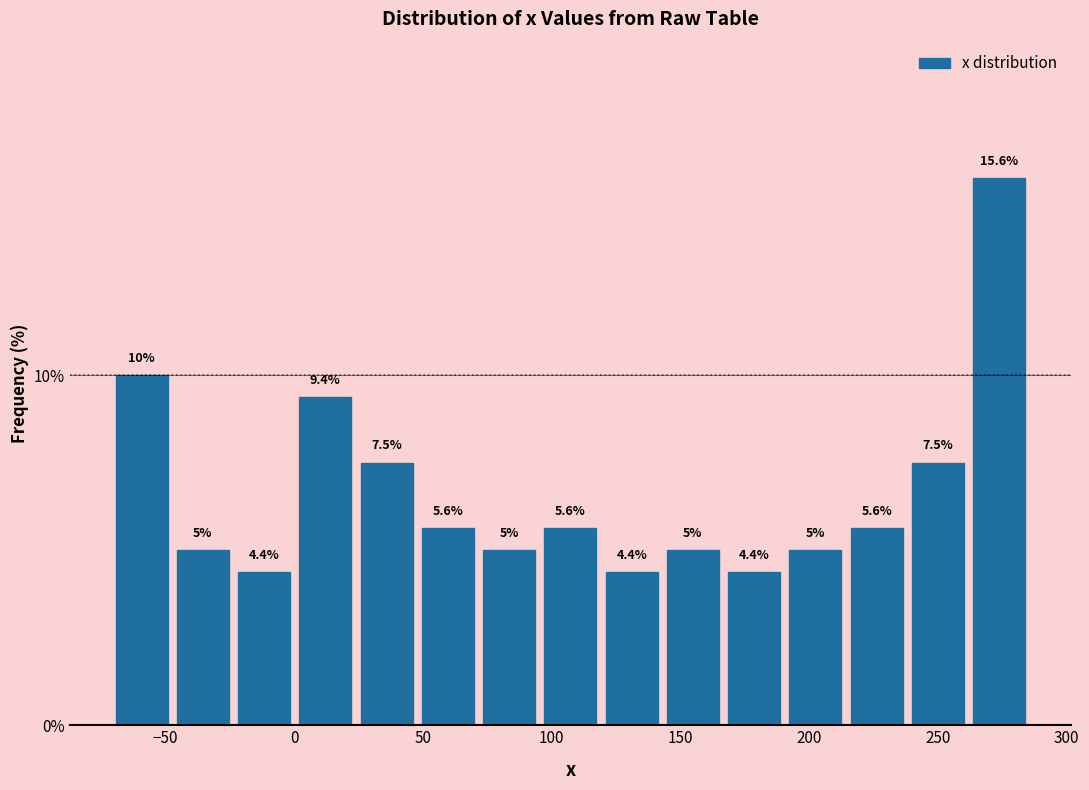

Which range on the x-axis has the tallest bar?

260 to 285